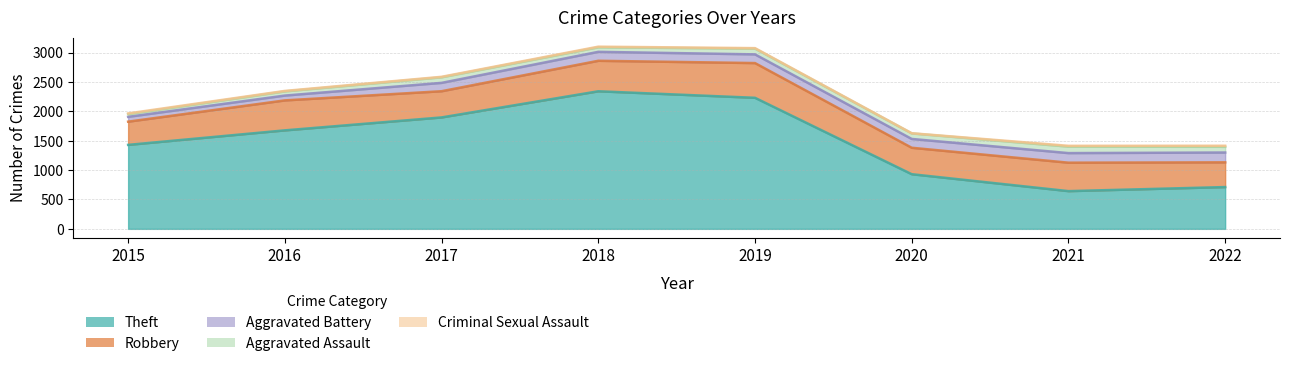

Between 2017 and 2021, which series saw the biggest shift?

Theft